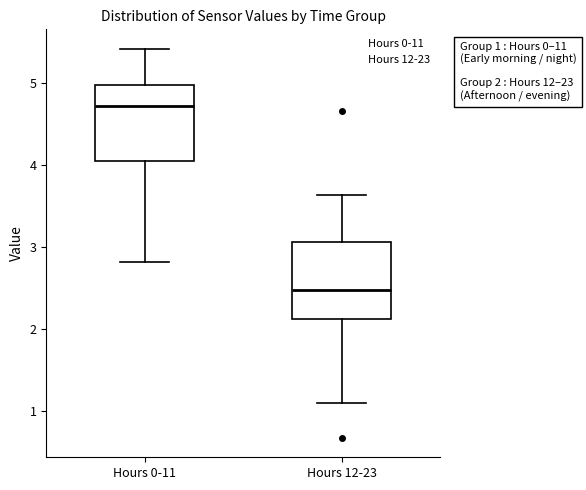

Which box has the lowest median line?

Hours 12-23